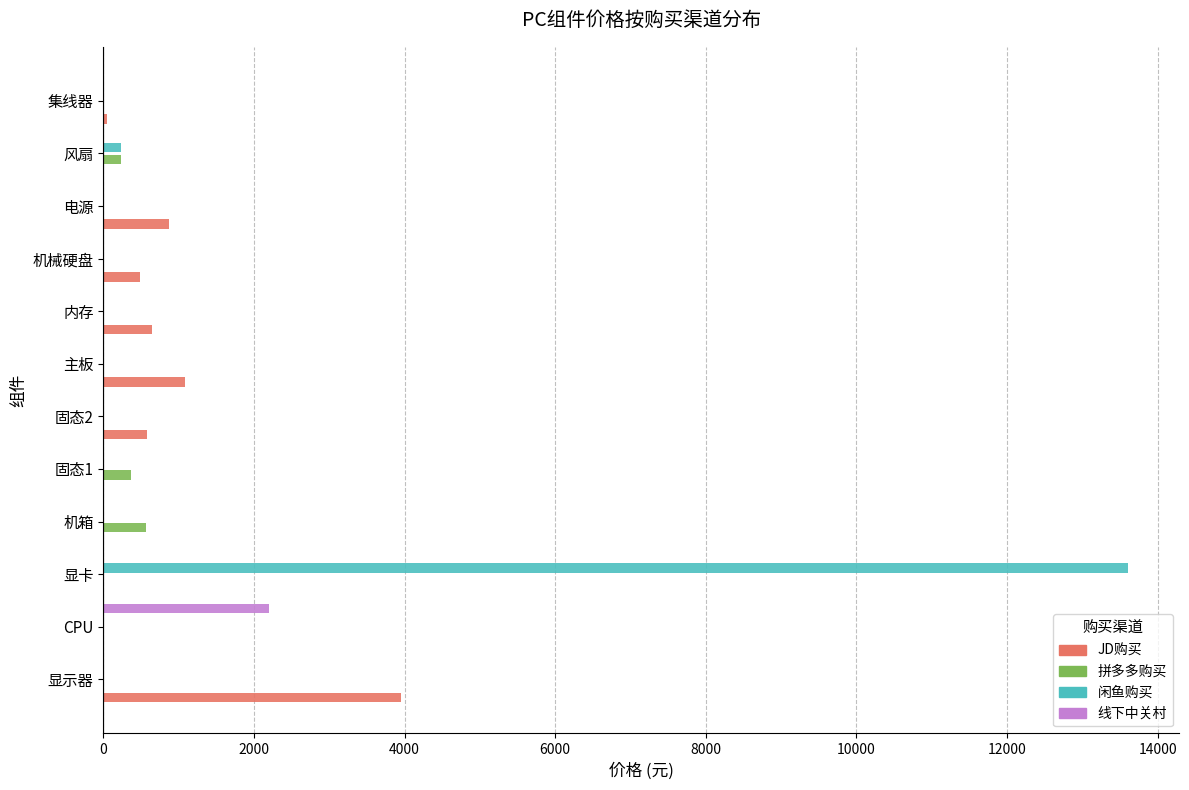

What is the total value across all series at CPU?

2200.0